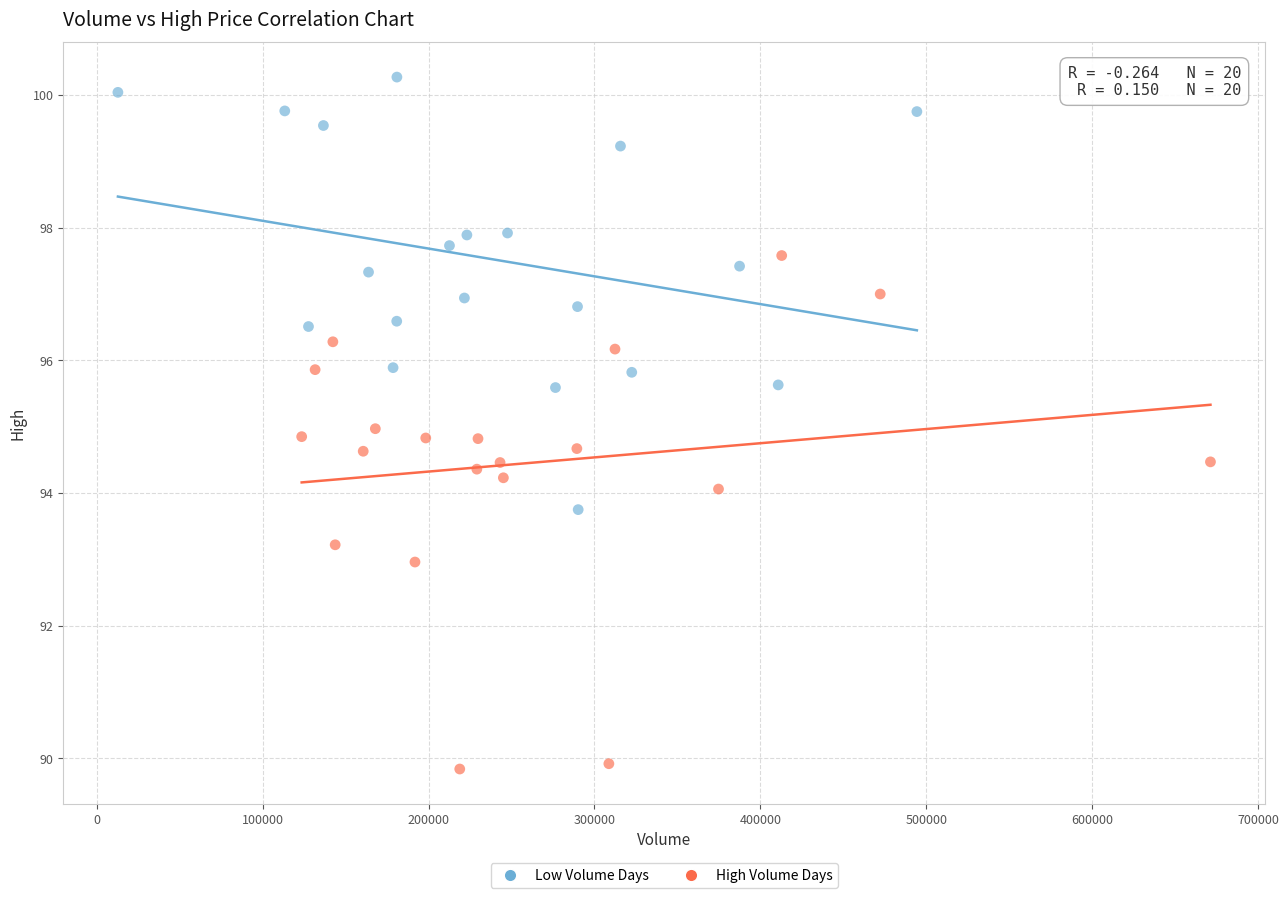

Which series contains the lowest Y value?

High Volume Days